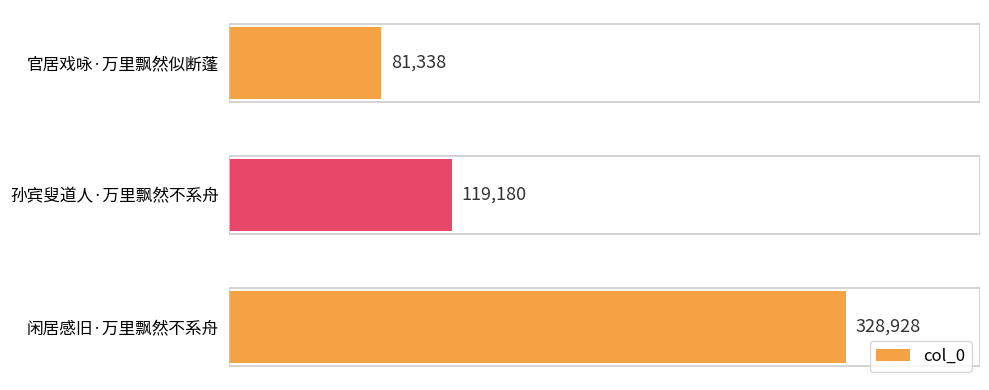

List the labels in order of value, smallest first.

官居戏咏·万里飘然似断蓬, 孙宾叟道人·万里飘然不系舟, 闲居感旧·万里飘然不系舟